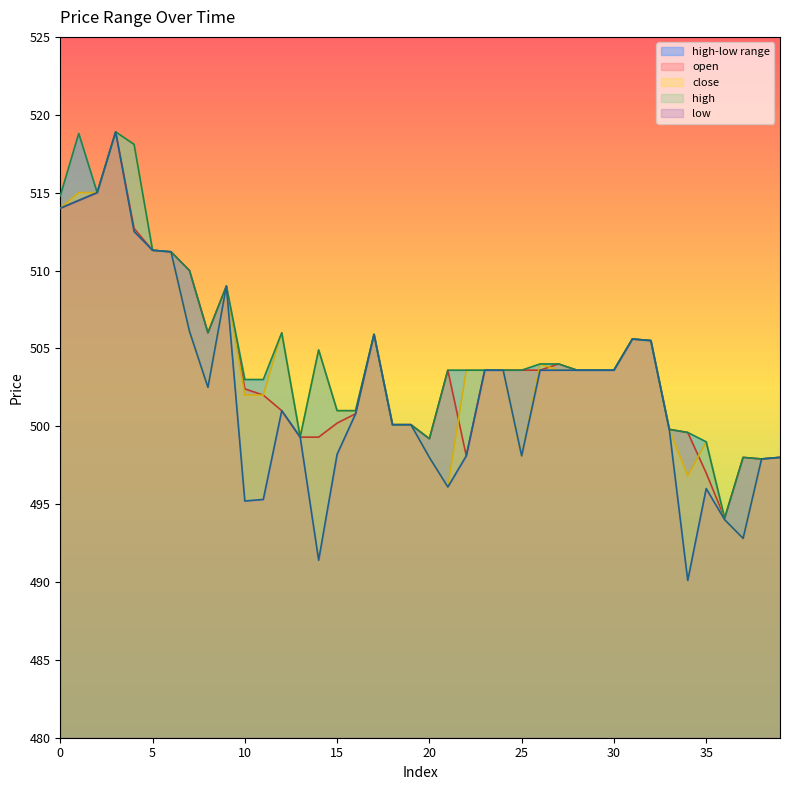

Reading left to right, list all the values displayed in this chart.

open: 0=514.0	1=514.5	2=515.0	3=518.9	4=512.7	5=511.3	6=511.2	7=510.0	8=506.0	9=509.0	10=502.4	11=502.0	12=501.0	13=499.3	14=499.3	15=500.2	16=500.8	17=505.9	18=500.1	19=500.1	20=499.2	21=503.6	22=498.1	23=503.6	24=503.6	25=503.6	26=503.6	27=504.0	28=503.6	29=503.6	30=503.6	31=505.6	32=505.5	33=499.8	34=499.6	35=497.0	36=494.1	37=498.0	38=497.9	39=498.0
close: 0=514.0	1=515.0	2=515.0	3=518.9	4=518.1	5=511.3	6=511.2	7=506.1	8=502.5	9=509.0	10=502.0	11=502.0	12=506.0	13=499.3	14=504.9	15=501.0	16=501.0	17=505.9	18=500.1	19=500.1	20=498.0	21=496.1	22=503.6	23=503.6	24=503.6	25=498.1	26=504.0	27=503.6	28=503.6	29=503.6	30=503.6	31=505.6	32=505.5	33=499.8	34=496.8	35=499.0	36=494.0	37=492.8	38=497.9	39=498.0
high: 0=514.8	1=518.8	2=515.0	3=518.9	4=518.1	5=511.3	6=511.2	7=510.0	8=506.0	9=509.0	10=503.0	11=503.0	12=506.0	13=499.3	14=504.9	15=501.0	16=501.0	17=505.9	18=500.1	19=500.1	20=499.2	21=503.6	22=503.6	23=503.6	24=503.6	25=503.6	26=504.0	27=504.0	28=503.6	29=503.6	30=503.6	31=505.6	32=505.5	33=499.8	34=499.6	35=499.0	36=494.1	37=498.0	38=497.9	39=498.0
low: 0=514.0	1=514.5	2=515.0	3=518.9	4=512.5	5=511.3	6=511.2	7=506.1	8=502.5	9=509.0	10=495.2	11=495.3	12=501.0	13=499.3	14=491.4	15=498.2	16=500.8	17=505.9	18=500.1	19=500.1	20=498.0	21=496.1	22=498.1	23=503.6	24=503.6	25=498.1	26=503.6	27=503.6	28=503.6	29=503.6	30=503.6	31=505.6	32=505.5	33=499.8	34=490.1	35=496.0	36=494.0	37=492.8	38=497.9	39=498.0